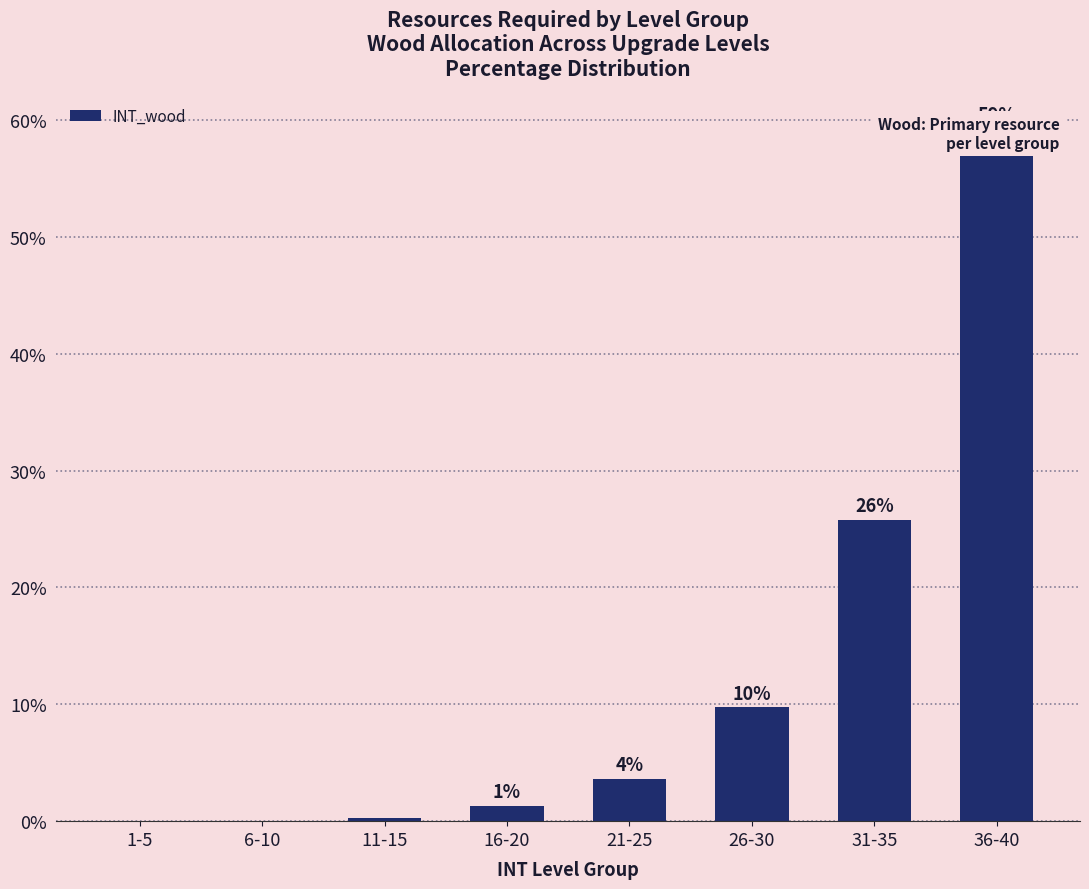

Rank the categories by value from lowest to highest.

1-5, 6-10, 11-15, 16-20, 21-25, 26-30, 31-35, 36-40